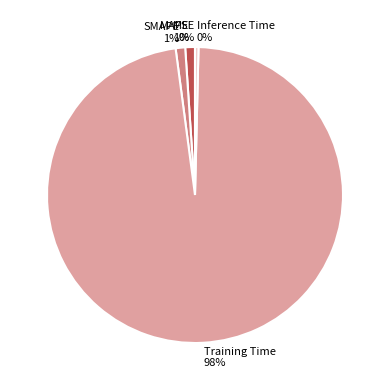

Does any single category account for the majority?

Yes